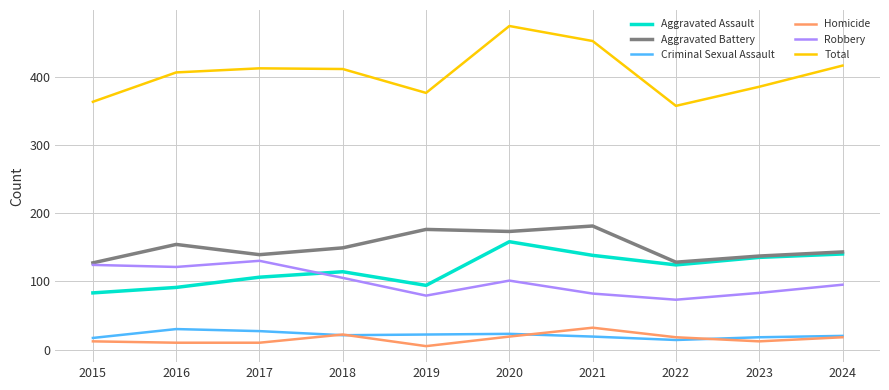

What are all the series names shown in the legend?

Aggravated Assault, Aggravated Battery, Criminal Sexual Assault, Homicide, Robbery, Total